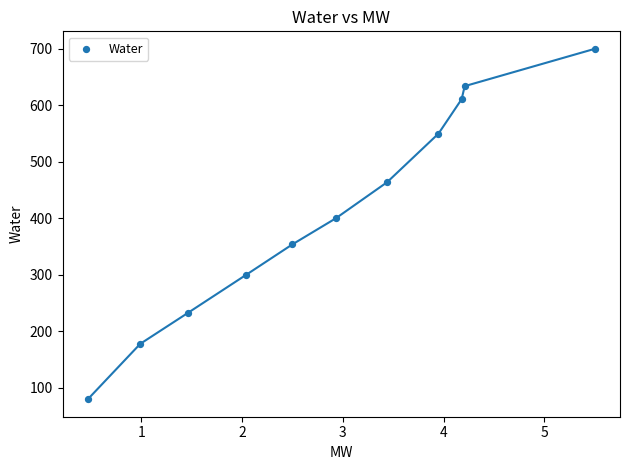

What Y value in the scatter plot is closest to 390?

400